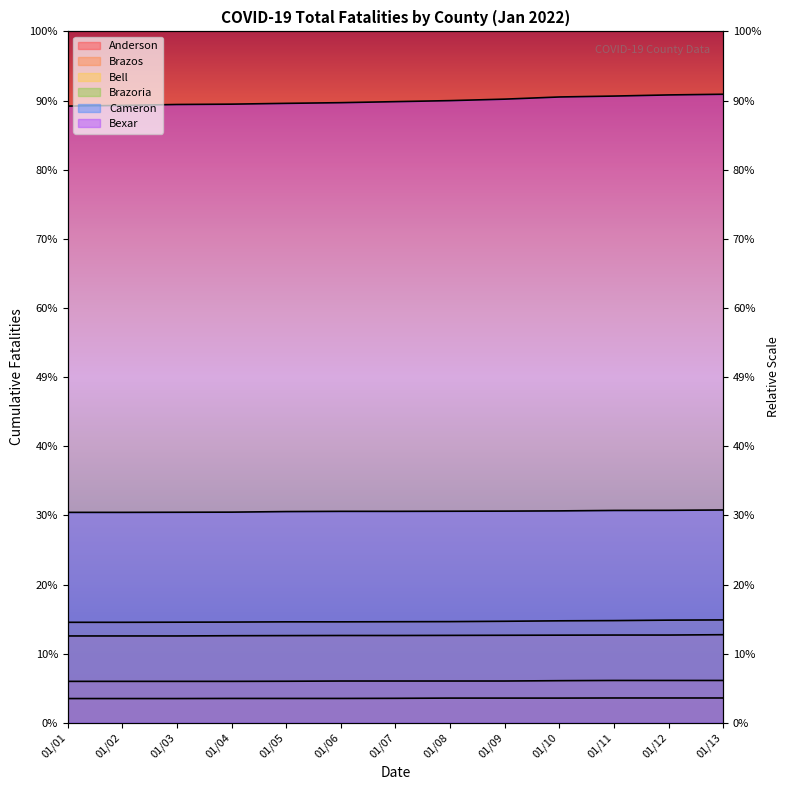

How many data points in Anderson are above 215?

6